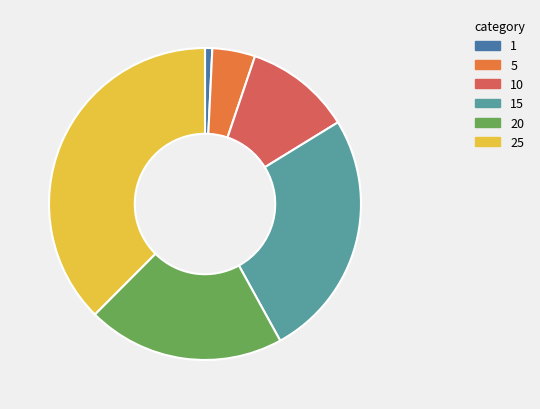

Combined, do 1 and 20 account for over 50%?

No